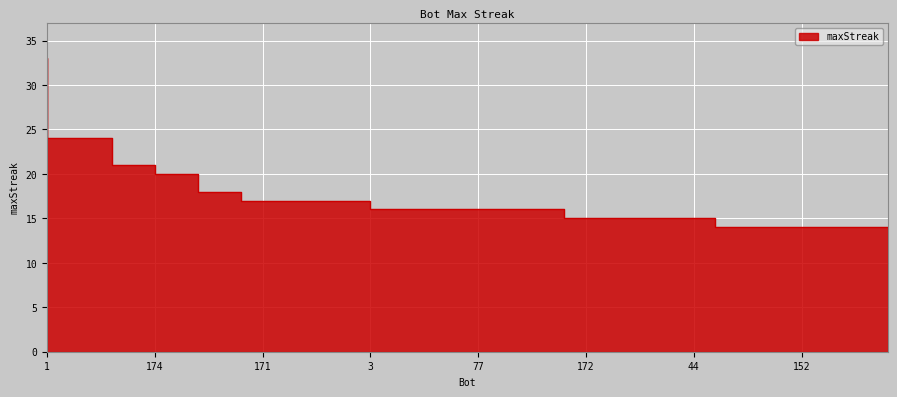

What is the value of the 35th point from the left?

14